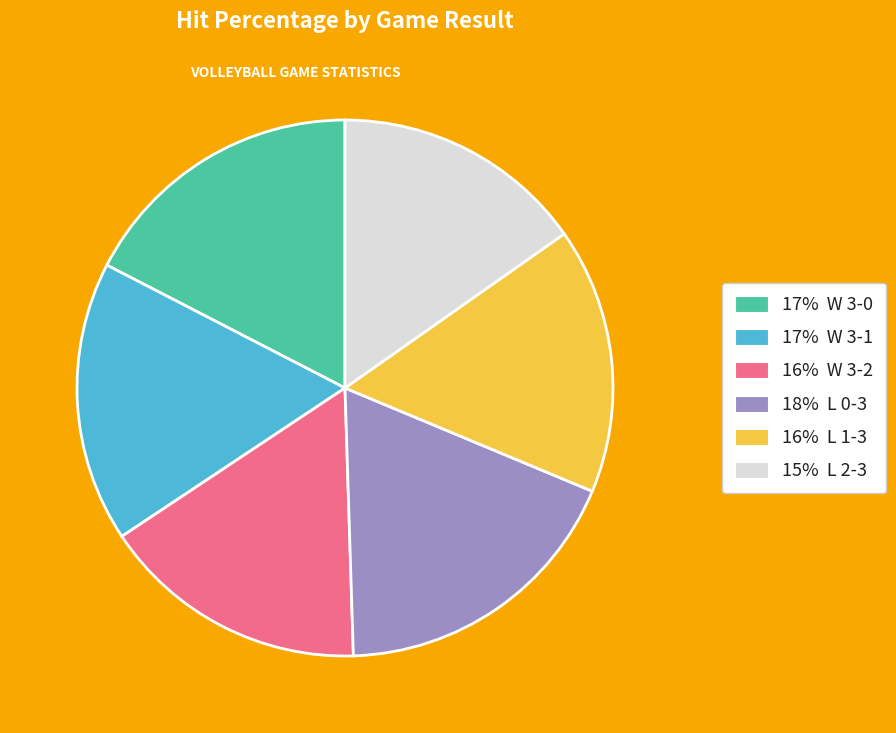

Which has a higher value, 18% L 0-3 or 15% L 2-3?

18% L 0-3